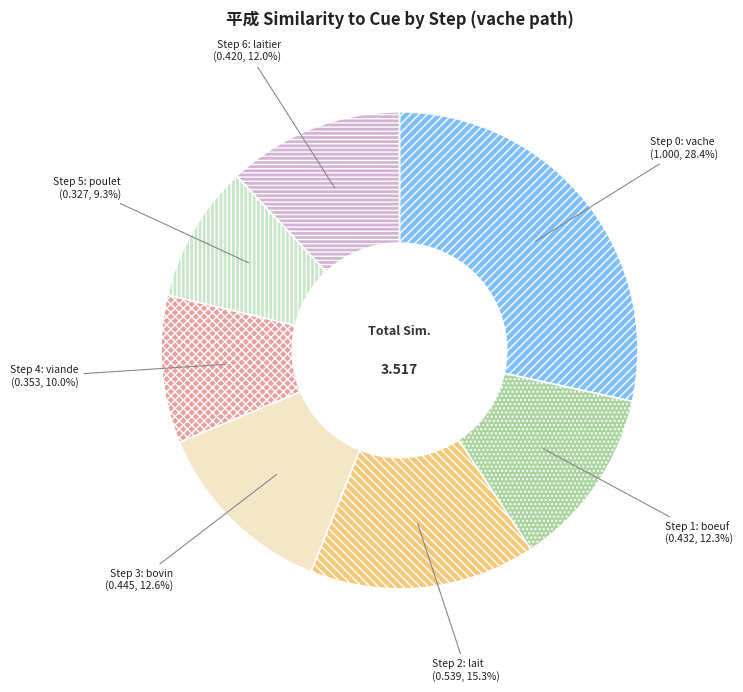

Count the number of slices in the pie.

7